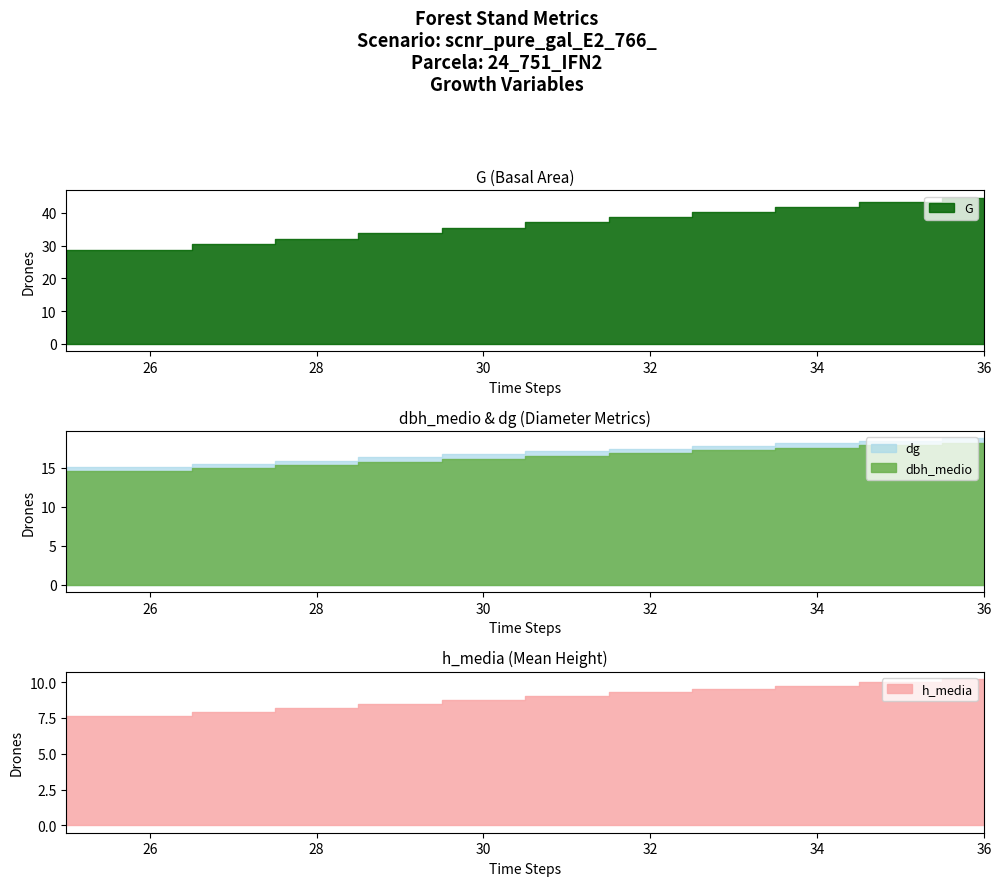

True or false: dbh_medio and dg cross at least once.

False